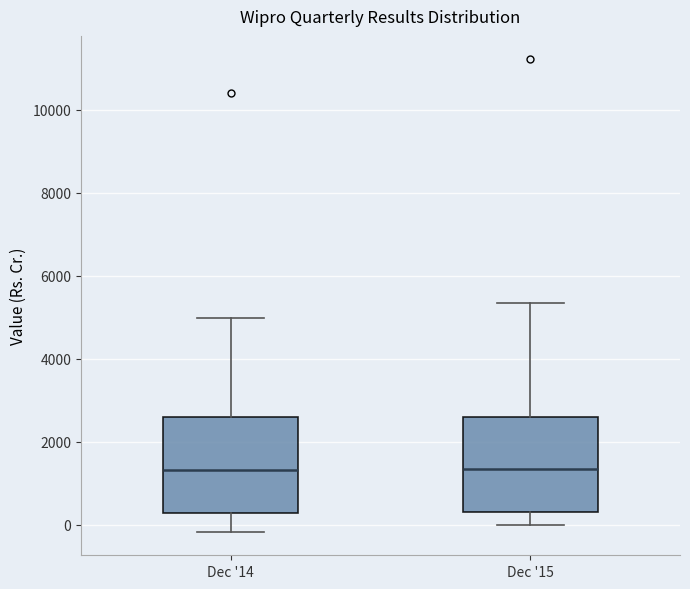

Where does the upper whisker of the box for Dec '14 end on the y-axis? The values are not printed on the chart, so give them approximately, as read against the axis.

5000